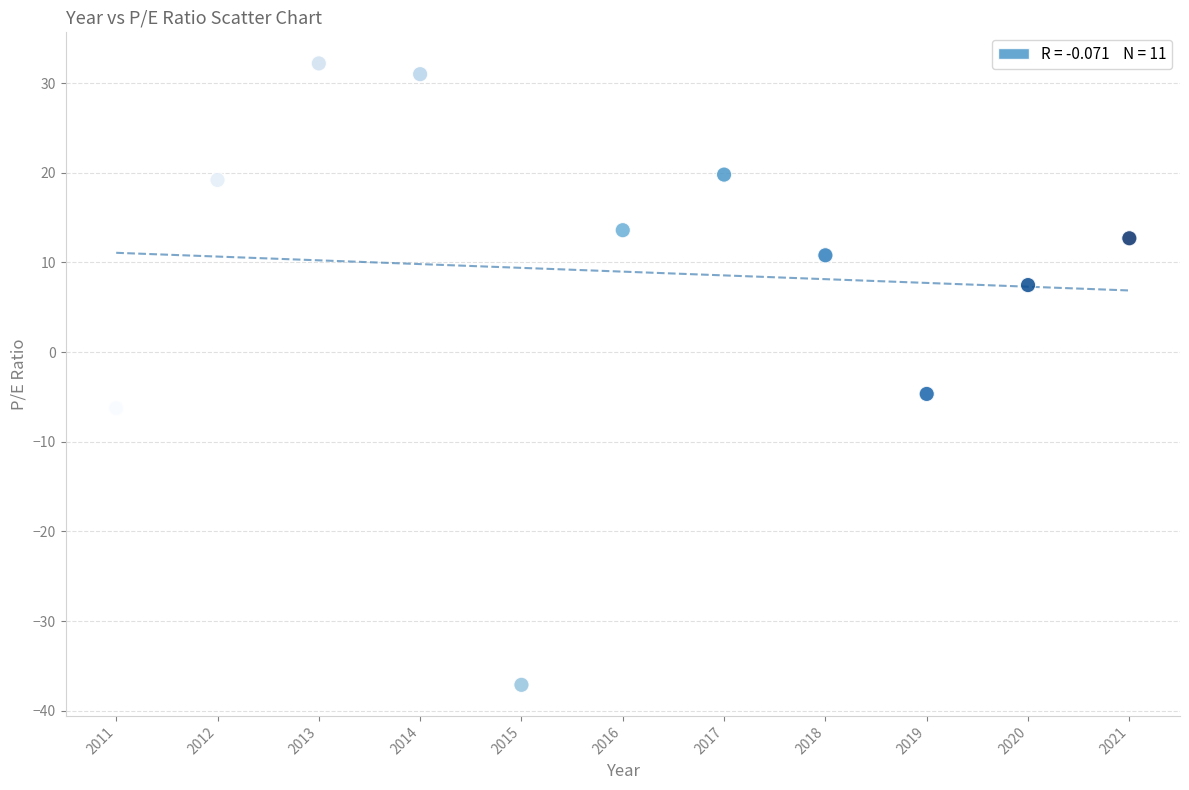

What Y value in the scatter plot is closest to -2?

-4.7